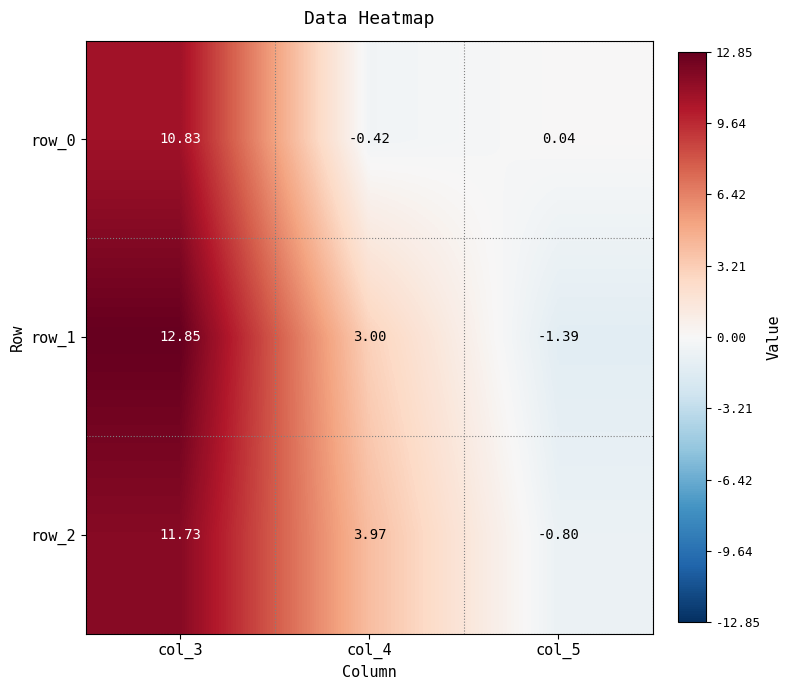

Is the value of row_1 at col_3 greater than the value of row_0 at col_5?

Yes